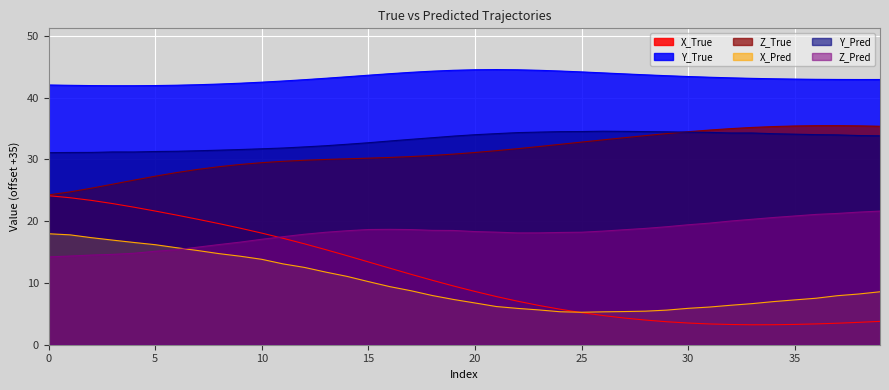

Which category has the highest value across all series?

21